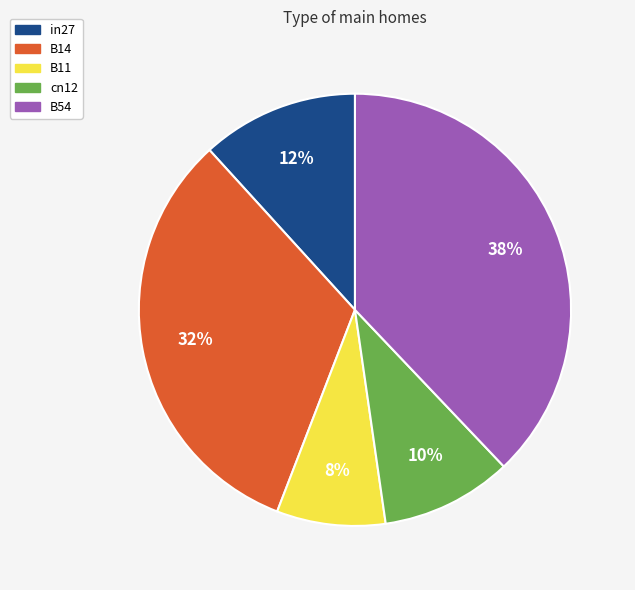

To the nearest percent, what is the difference between the largest and smallest slice percentages?

30%